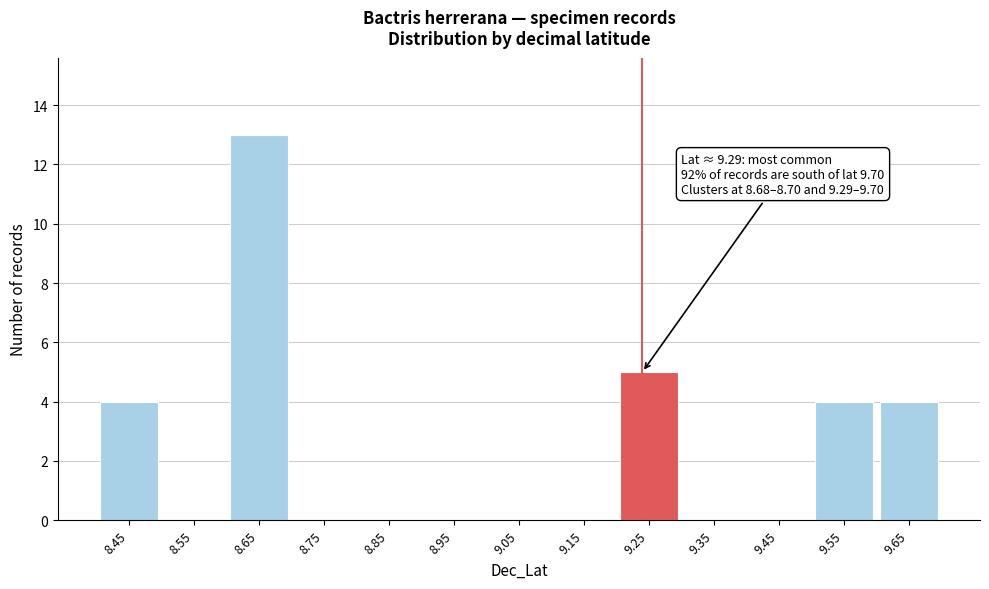

Reading right to left, list all the values displayed in this chart.

9.65=4	9.55=4	9.45=0	9.35=0	9.25=5	9.15=0	9.05=0	8.95=0	8.85=0	8.75=0	8.65=13	8.55=0	8.45=4